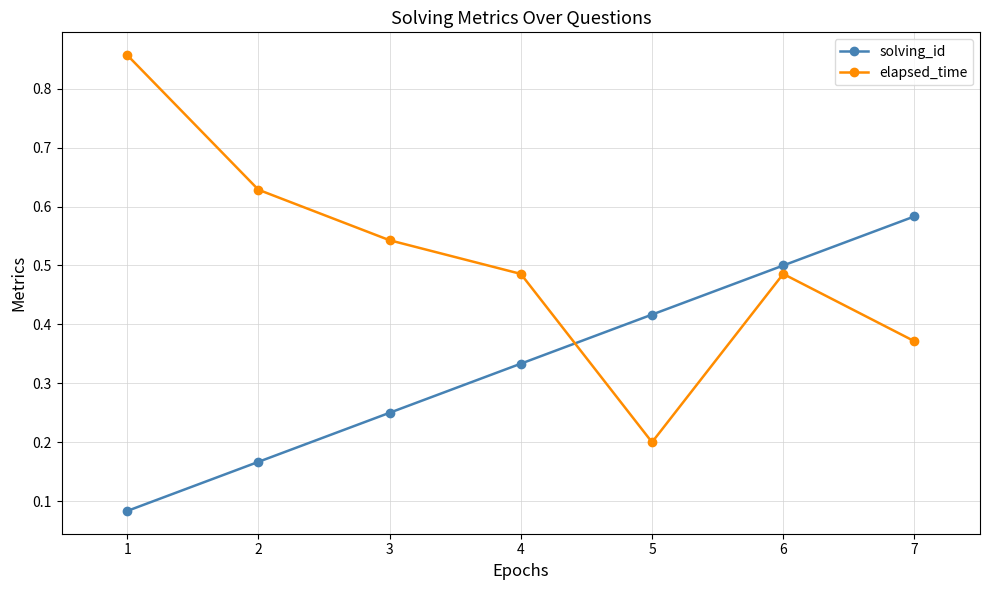

How many series are shown in this chart?

2